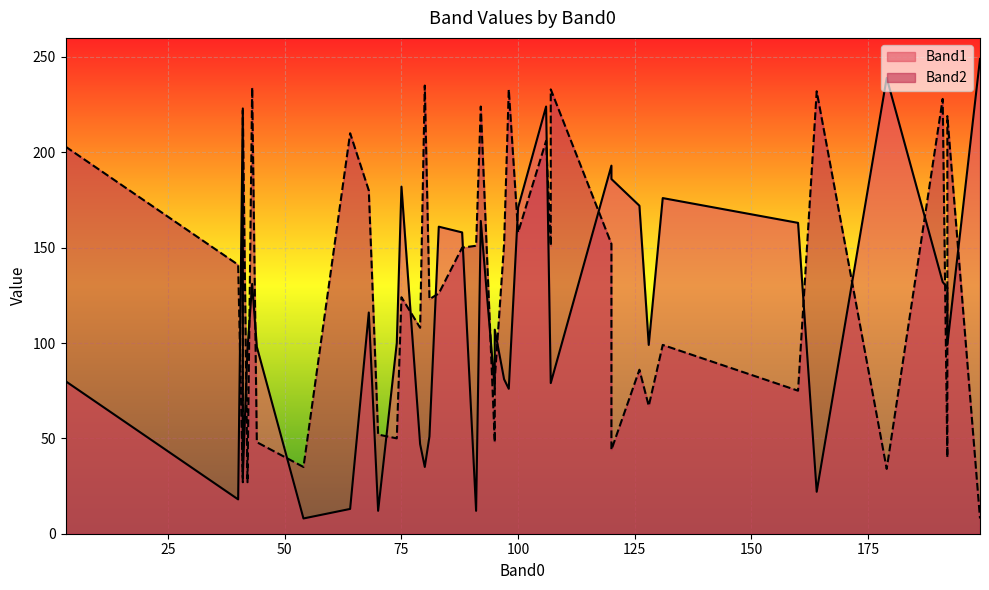

The Band1 series shows 79 at 107. True or false?

True